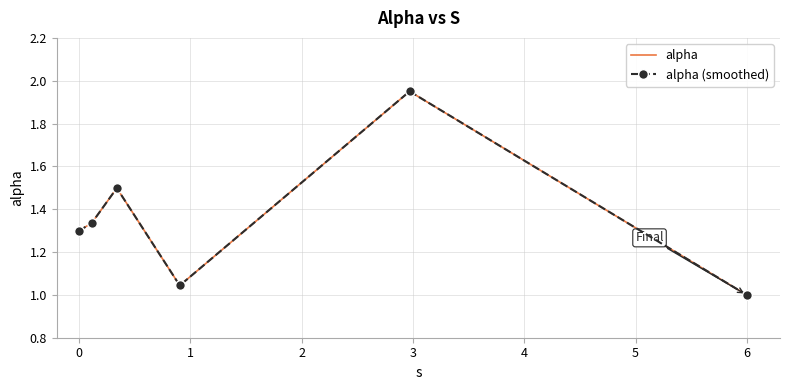

True or false: alpha (smoothed) and alpha intersect in this chart.

False